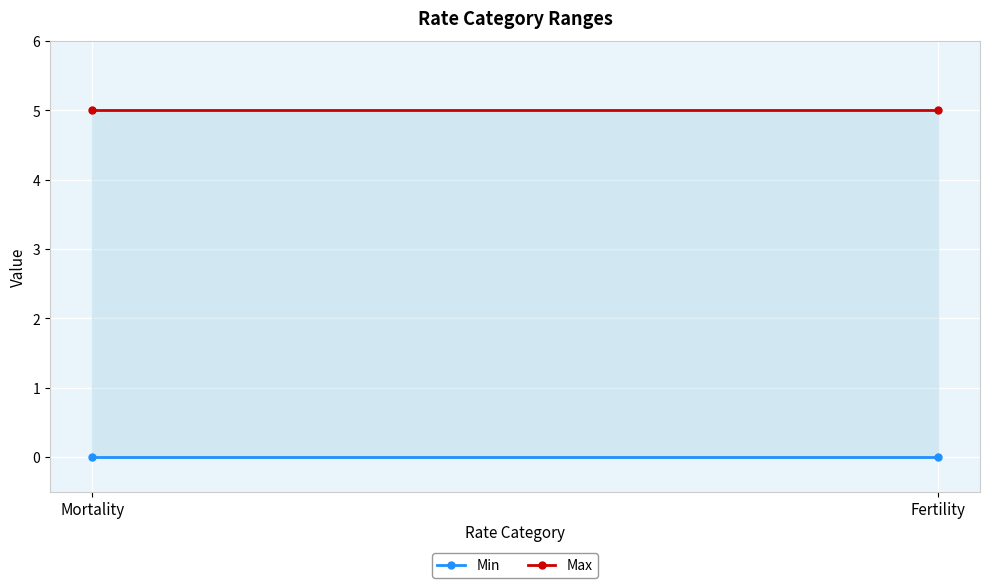

Rank the series at Mortality from highest to lowest value.

Max, Min